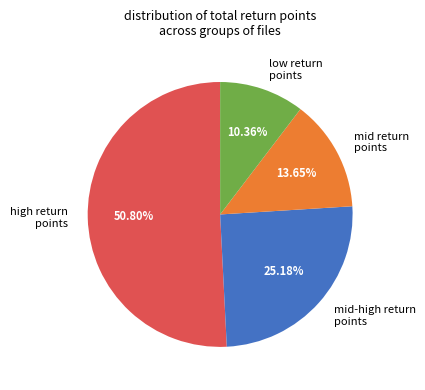

Which category has the biggest portion of the pie?

high return points